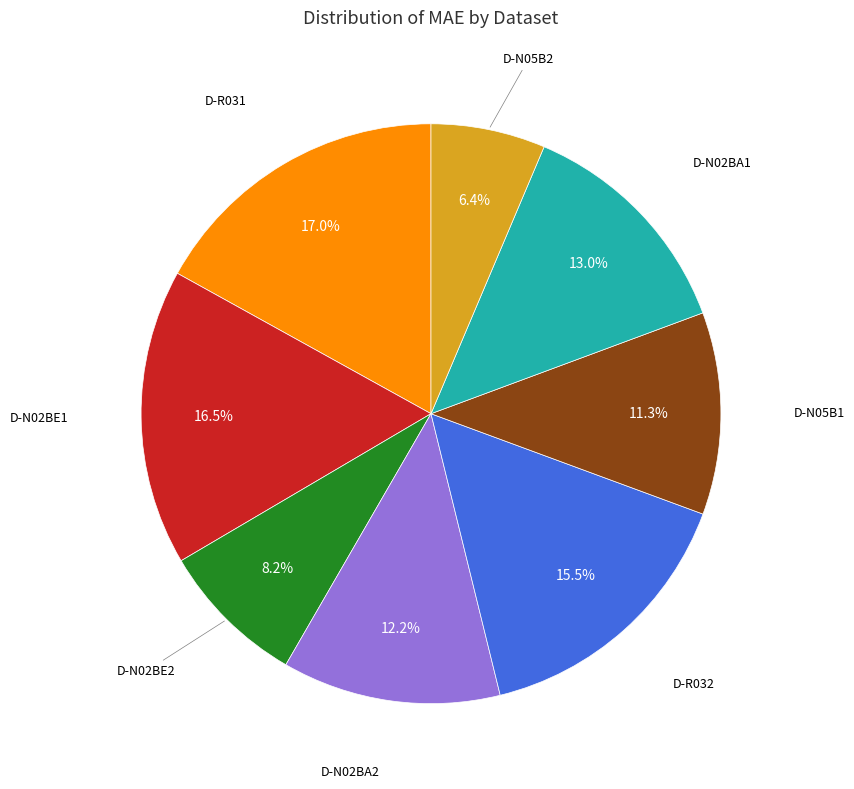

Does any single category account for the majority?

No